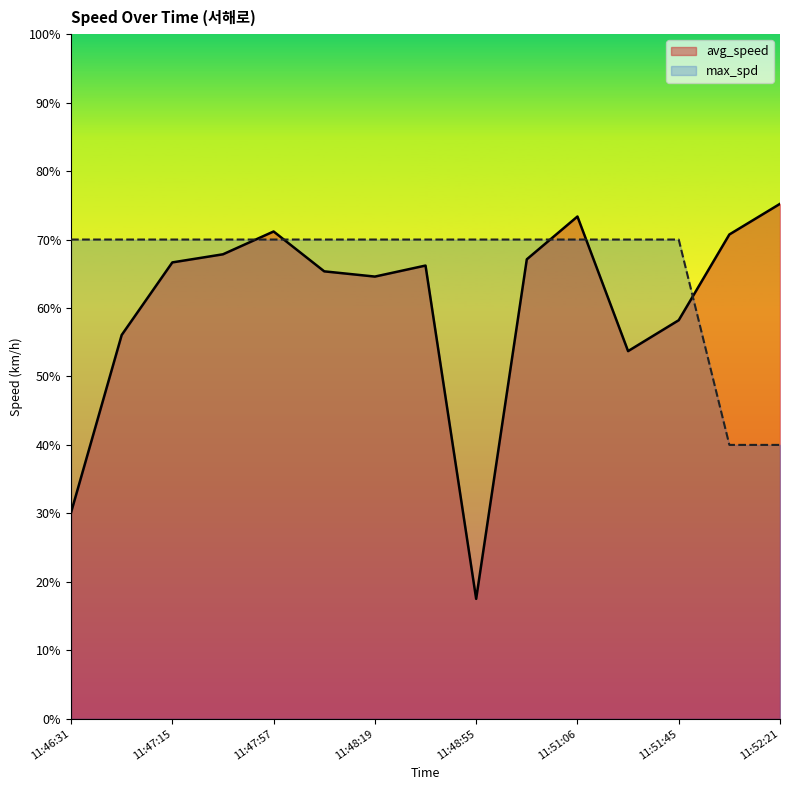

Reading left to right, what are all the values shown in this chart?

avg_speed: 11:46:31=30.1	11:46:51=56.1	11:47:15=66.7	11:47:36=67.8	11:47:57=71.2	11:48:06=65.4	11:48:19=64.6	11:48:30=66.2	11:48:55=17.5	11:49:54=67.1	11:51:06=73.4	11:51:39=53.7	11:51:45=58.2	11:51:57=70.7	11:52:21=75.2
max_spd: 11:46:31=70.0	11:46:51=70.0	11:47:15=70.0	11:47:36=70.0	11:47:57=70.0	11:48:06=70.0	11:48:19=70.0	11:48:30=70.0	11:48:55=70.0	11:49:54=70.0	11:51:06=70.0	11:51:39=70.0	11:51:45=70.0	11:51:57=40.0	11:52:21=40.0